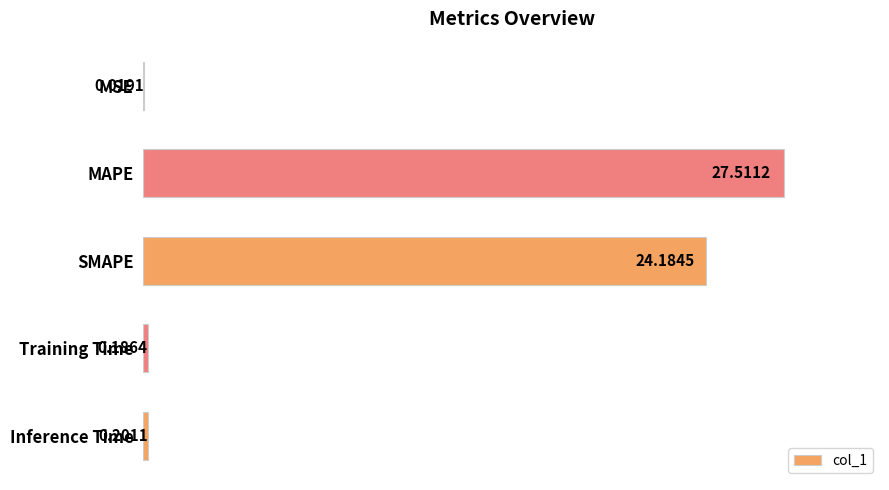

Are the bars horizontal?

Yes